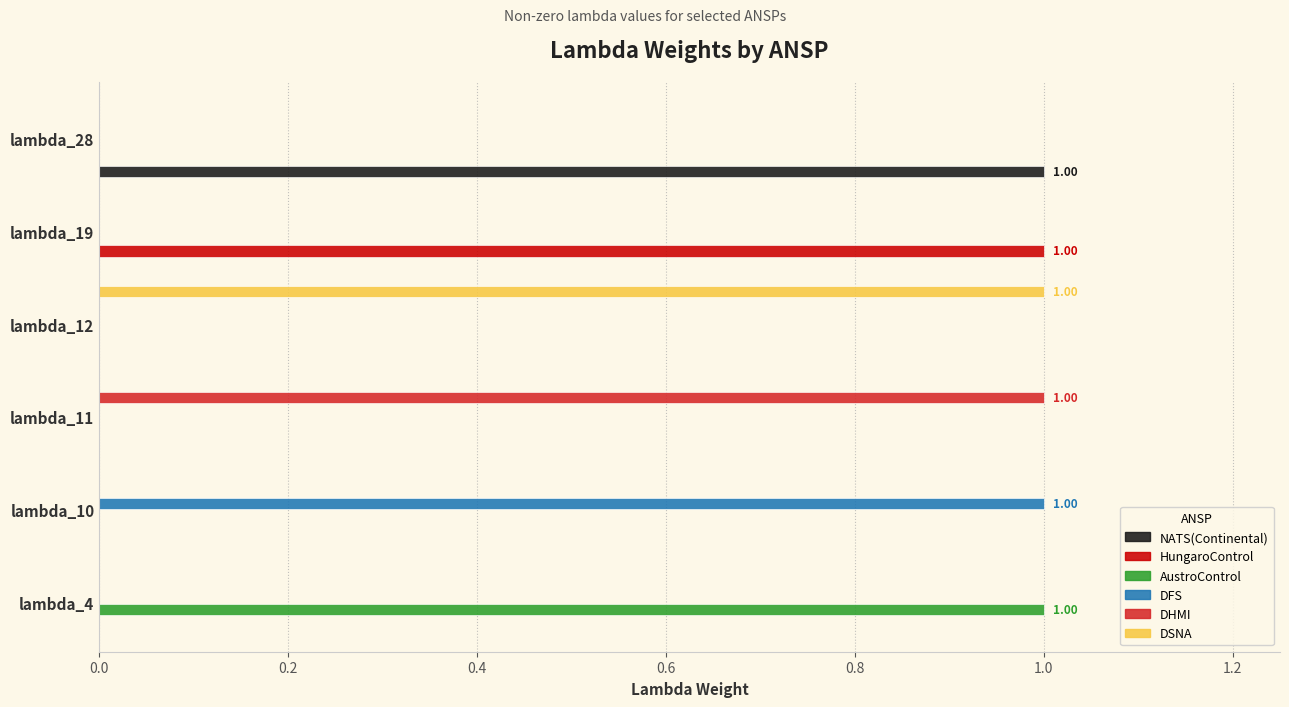

Is the value of DFS at lambda_4 greater than the value of DHMI at lambda_11?

No